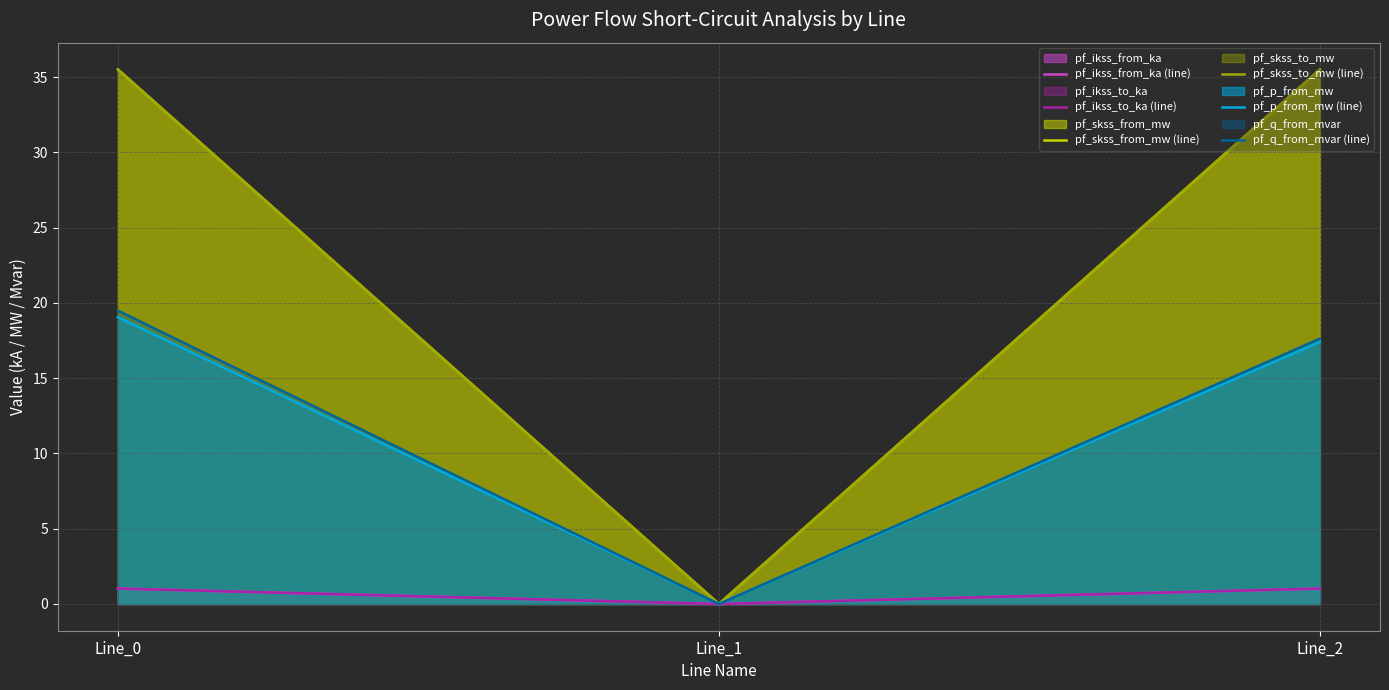

True or false: pf_q_from_mvar (line) has a value of 8.2 at Line_1.

False